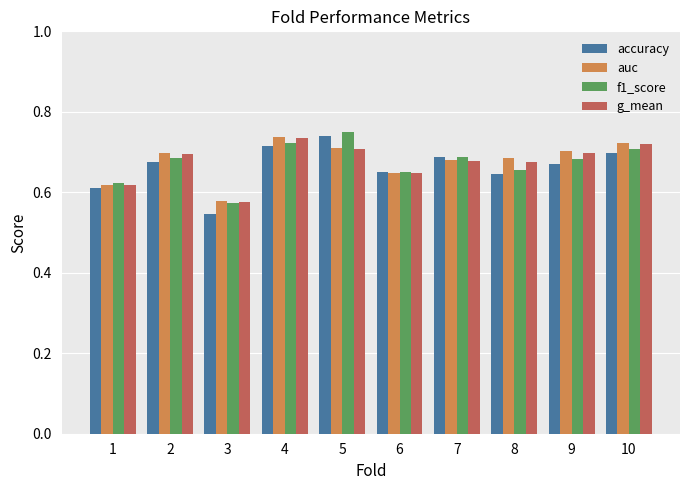

Which category has the lowest value across all series?

3